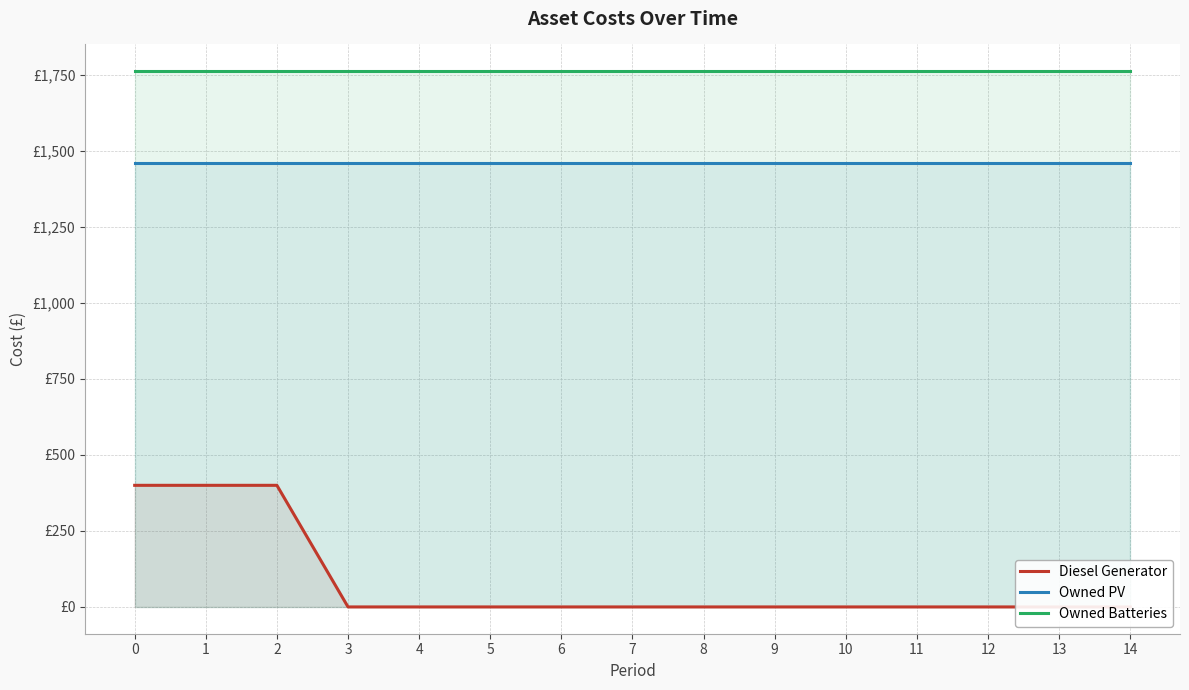

True or false: Owned PV and Owned Batteries intersect in this chart.

False